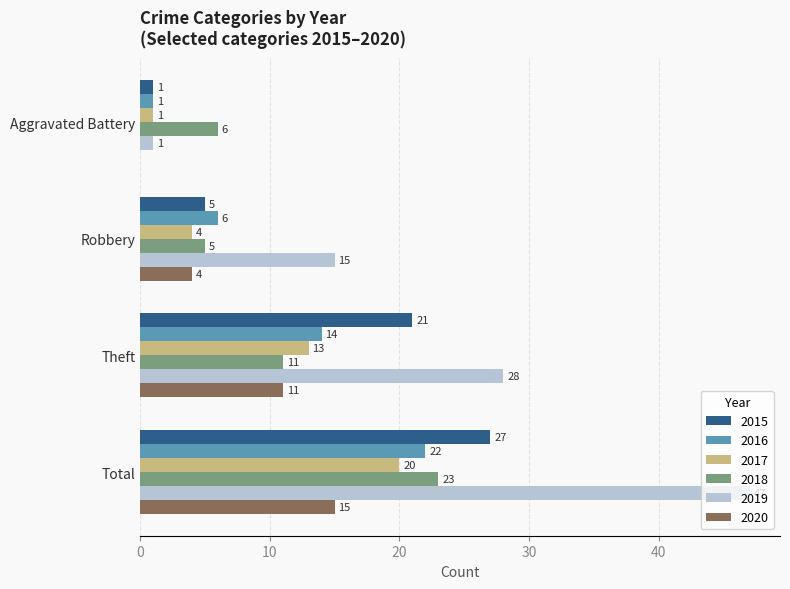

Is the value of 2016 at Robbery greater than the value of 2015 at Robbery?

Yes